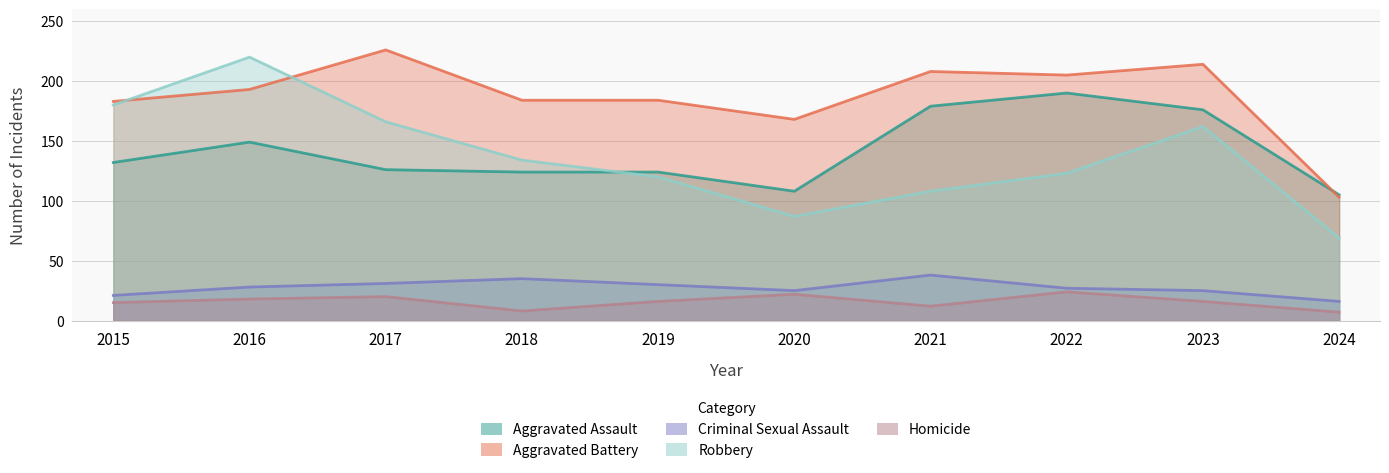

What is the average value of the Aggravated Battery series?

187